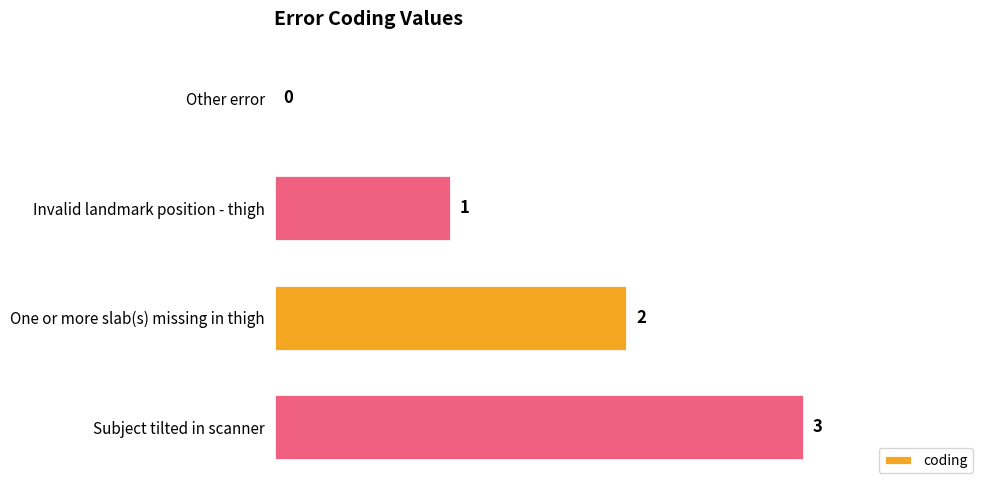

At which label is the value closest to 1?

Invalid landmark position - thigh